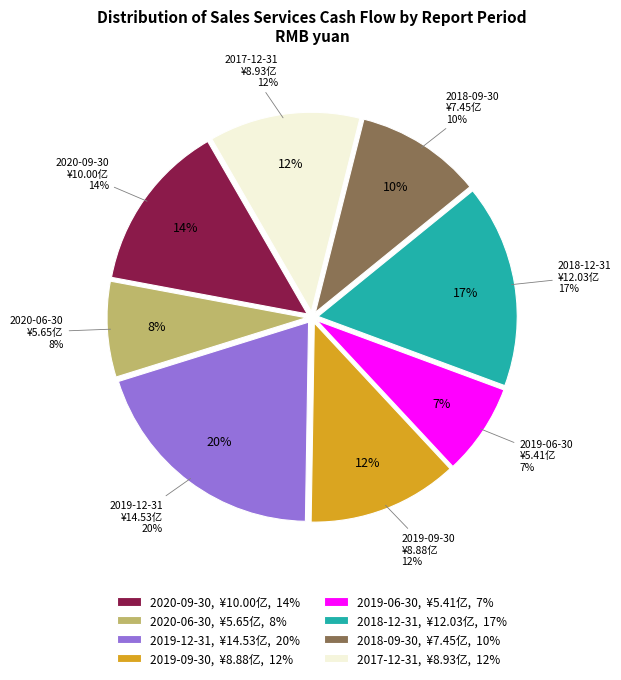

What is the change in value from 2020-06-30 to 2018-12-31?

+637987435.1